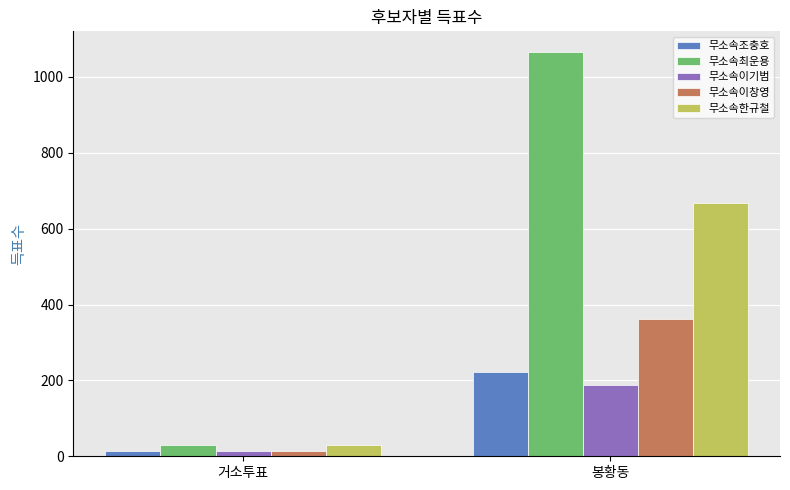

The 무소속최운용 series shows 1067 at 봉황동. True or false?

True